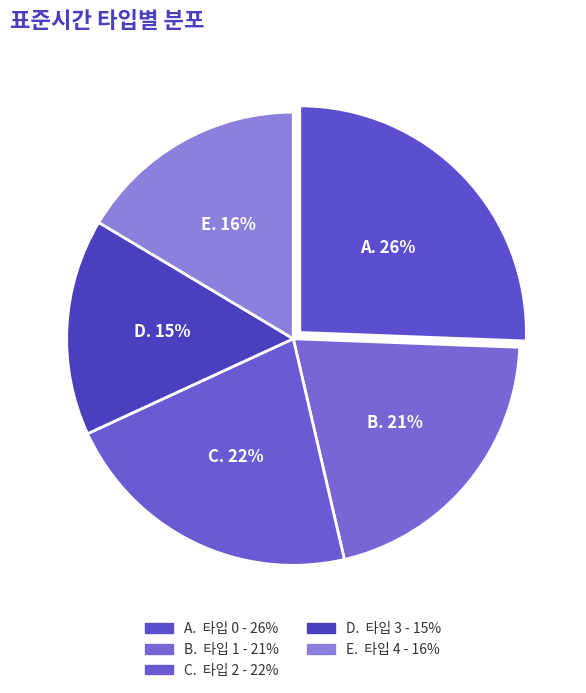

How many slices are in this pie chart?

5